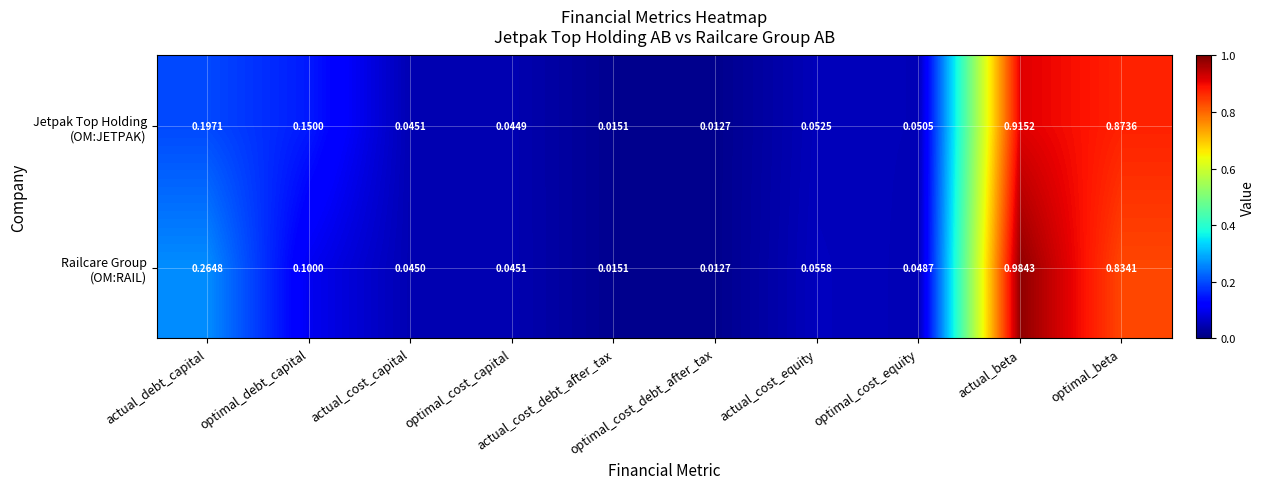

Count the number of categories in the chart.

10